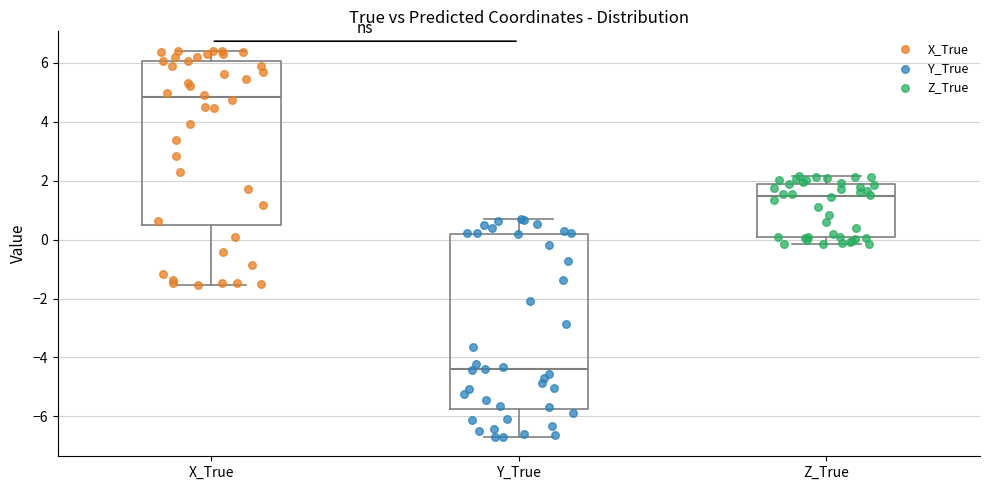

Which box is the tallest, from its lower edge to its upper edge?

Y_True